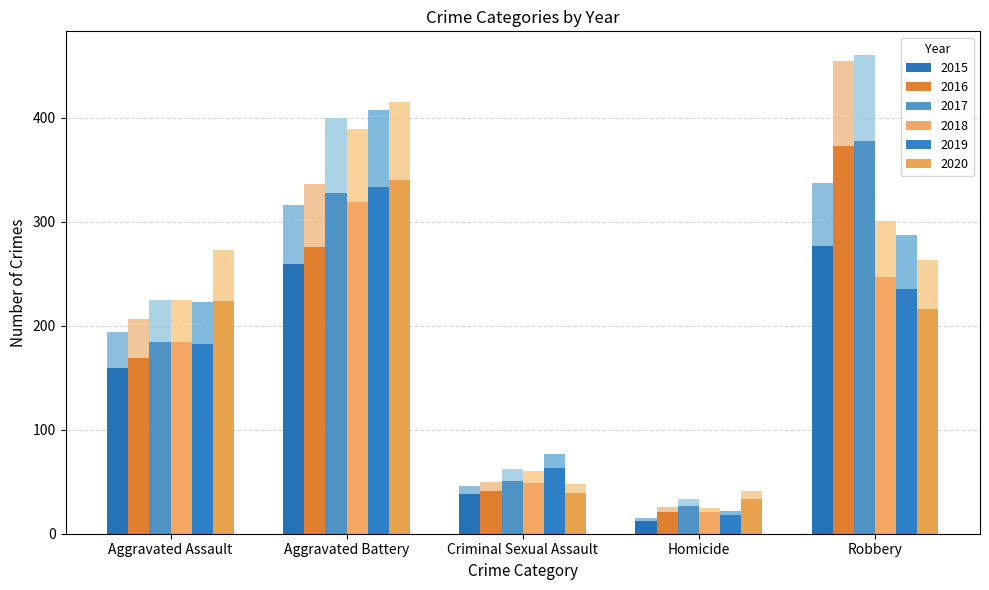

Where is 2016 nearest to the value 240?

Aggravated Assault